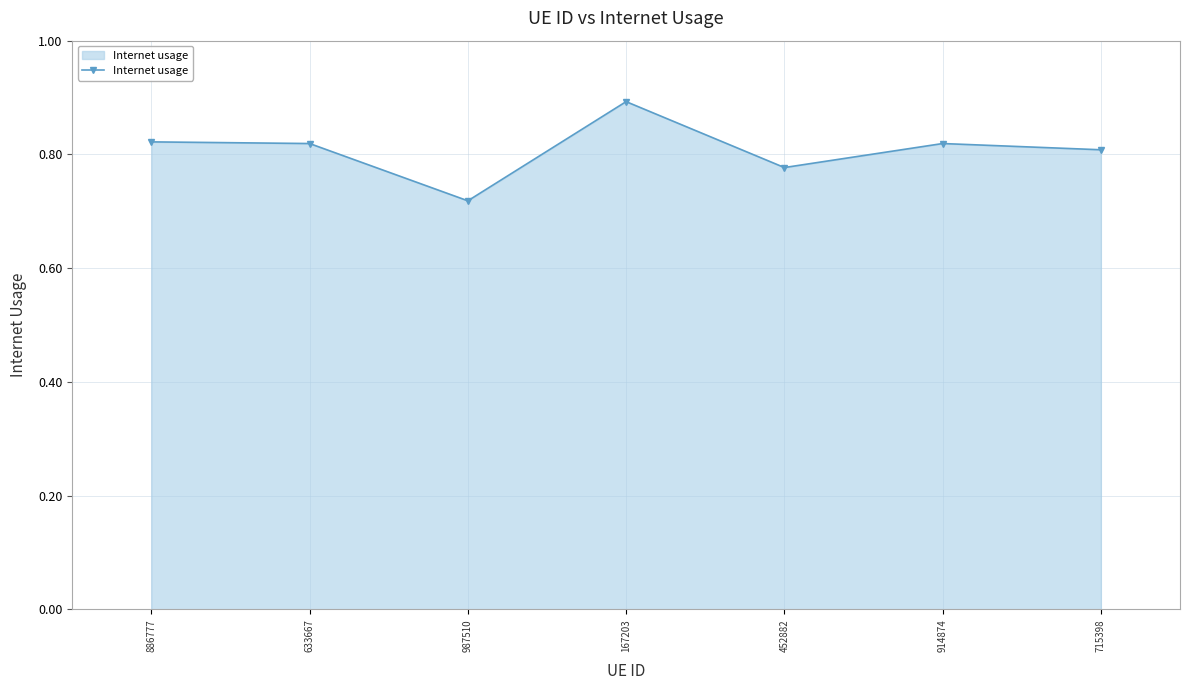

Where is the first local minimum?

987510